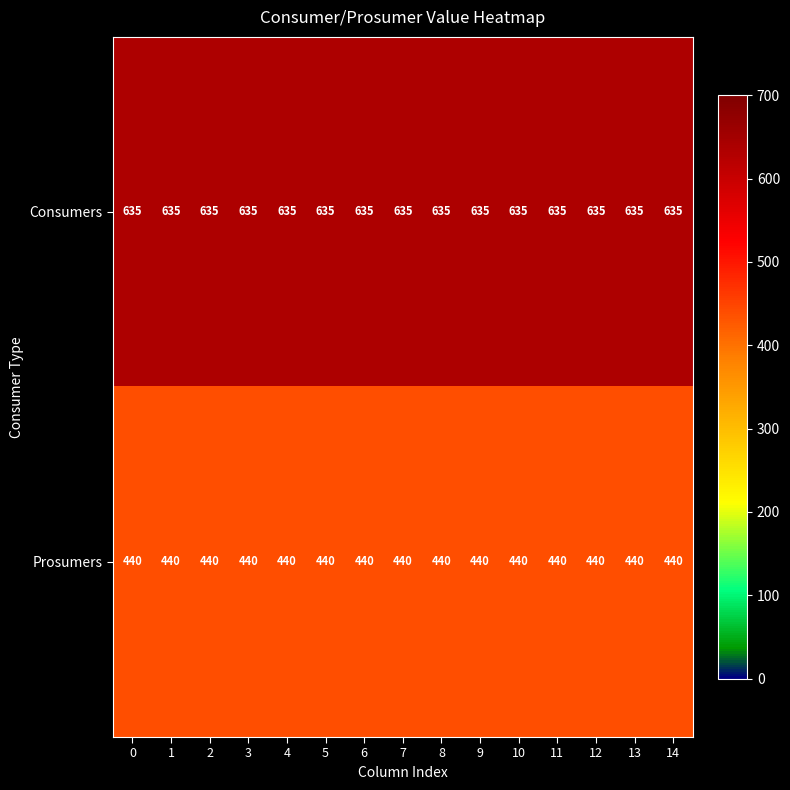

At 14, list the series in order from smallest to largest.

Prosumers, Consumers